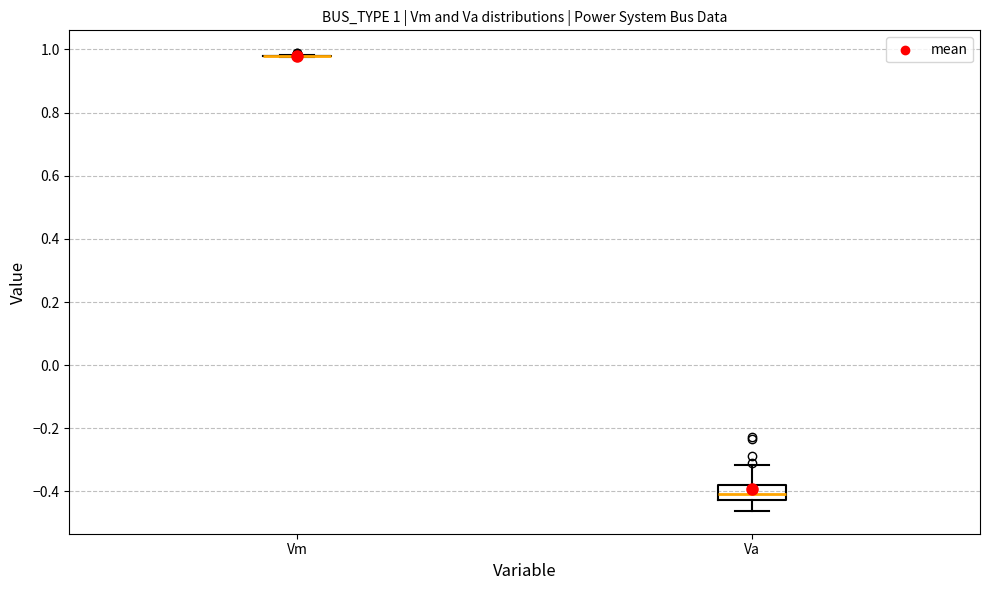

Comparing the boxes themselves (not the whiskers), which one is the tallest?

Va